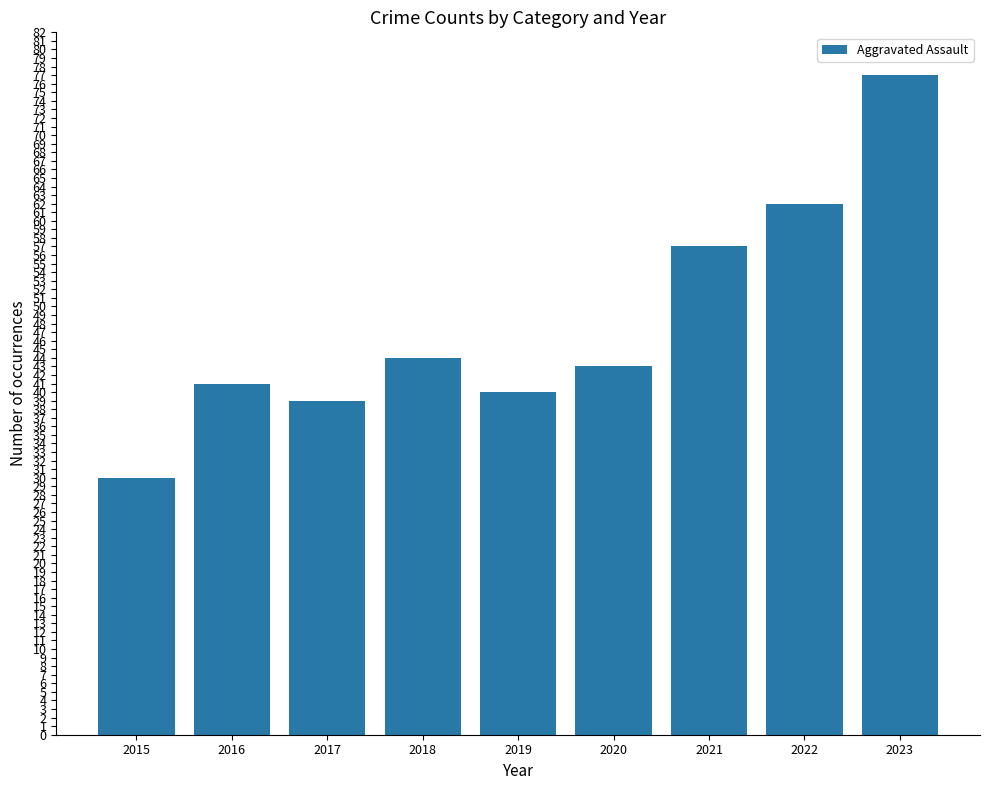

What is the average value?

48